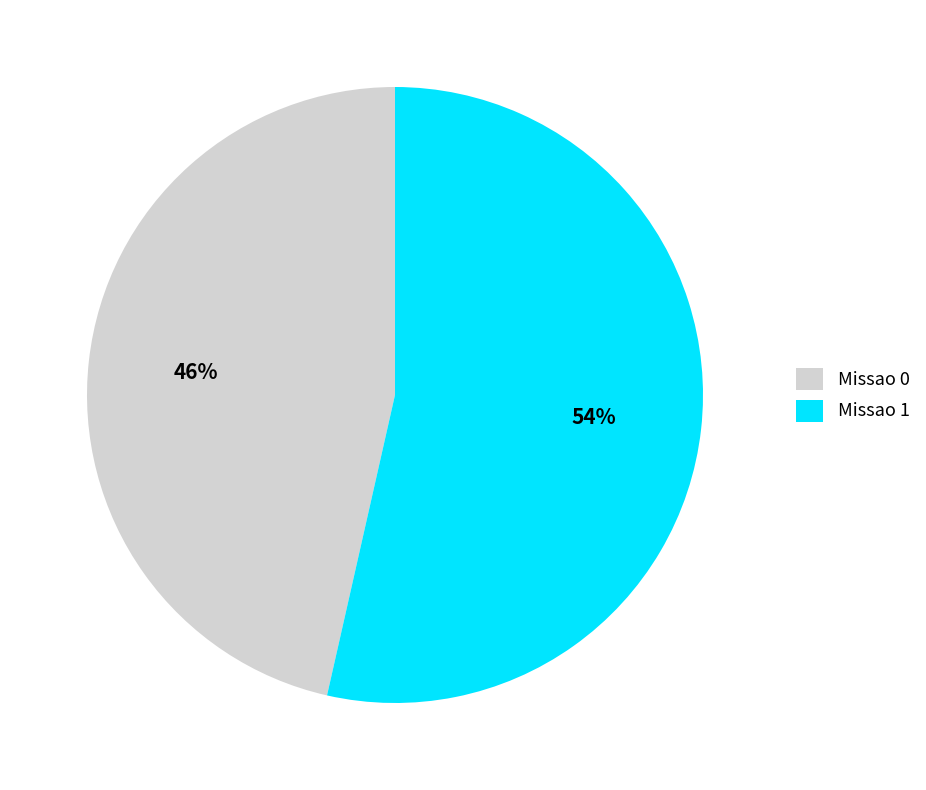

Combined, do Missao 1 and Missao 0 account for over 50%?

Yes